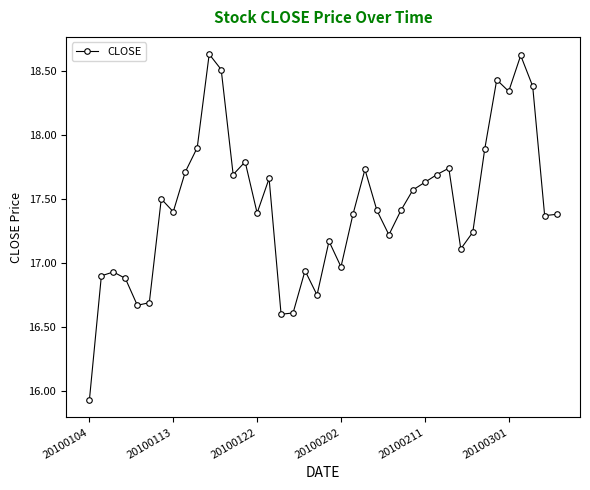

What is the difference between the maximum and minimum values?

2.7